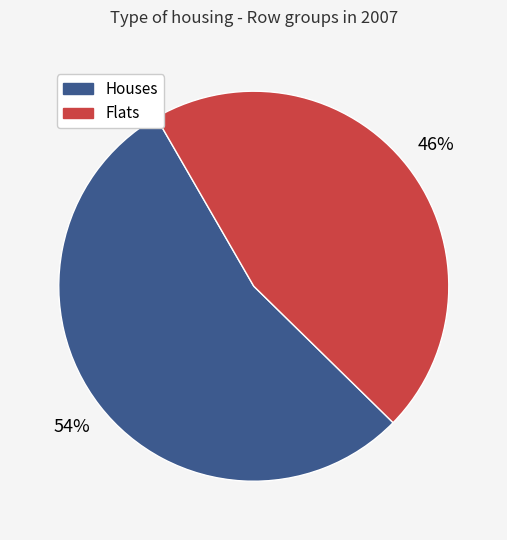

Approximately how many times larger is the value at Houses compared to Flats?

1.2